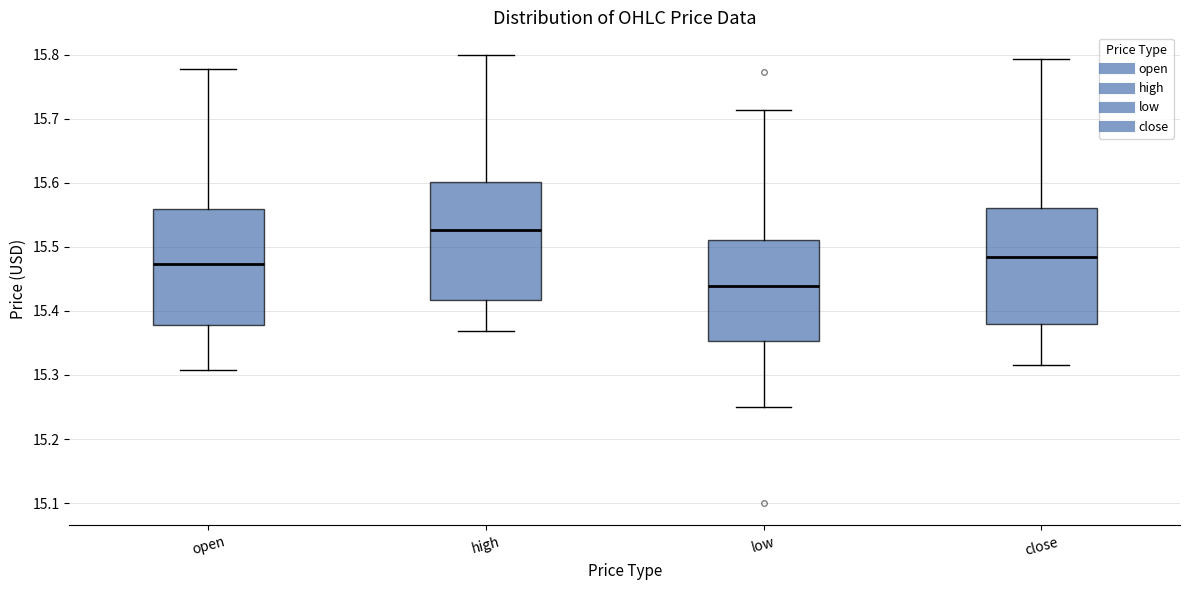

Which box has the highest median line?

high